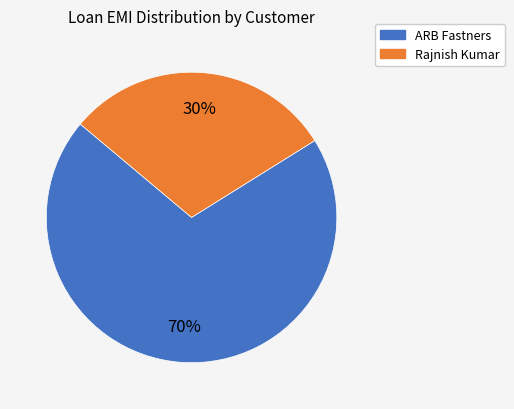

True or false: ARB Fastners accounts for 76% of the total.

False